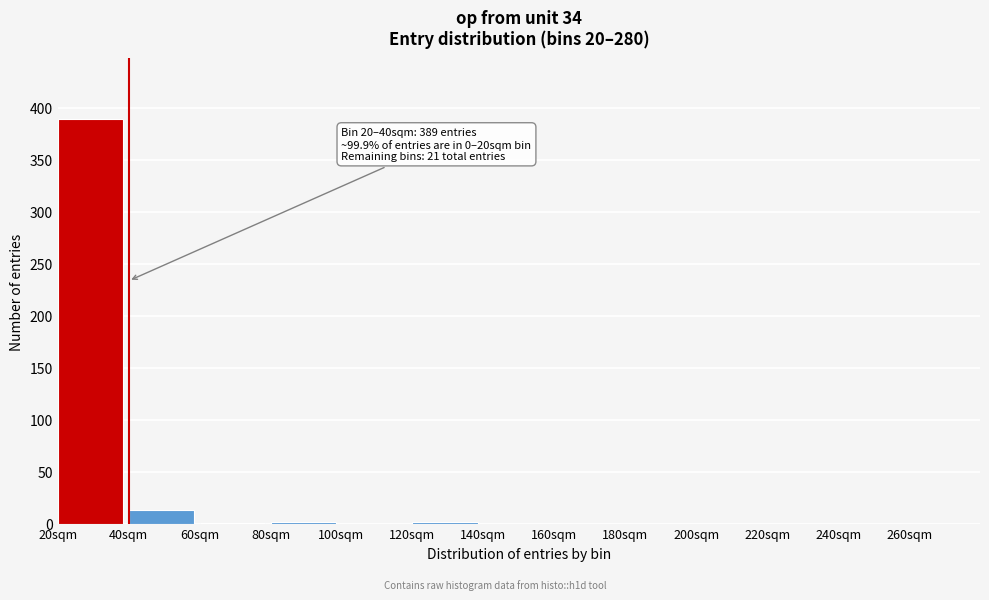

What is the sum of all values?

407